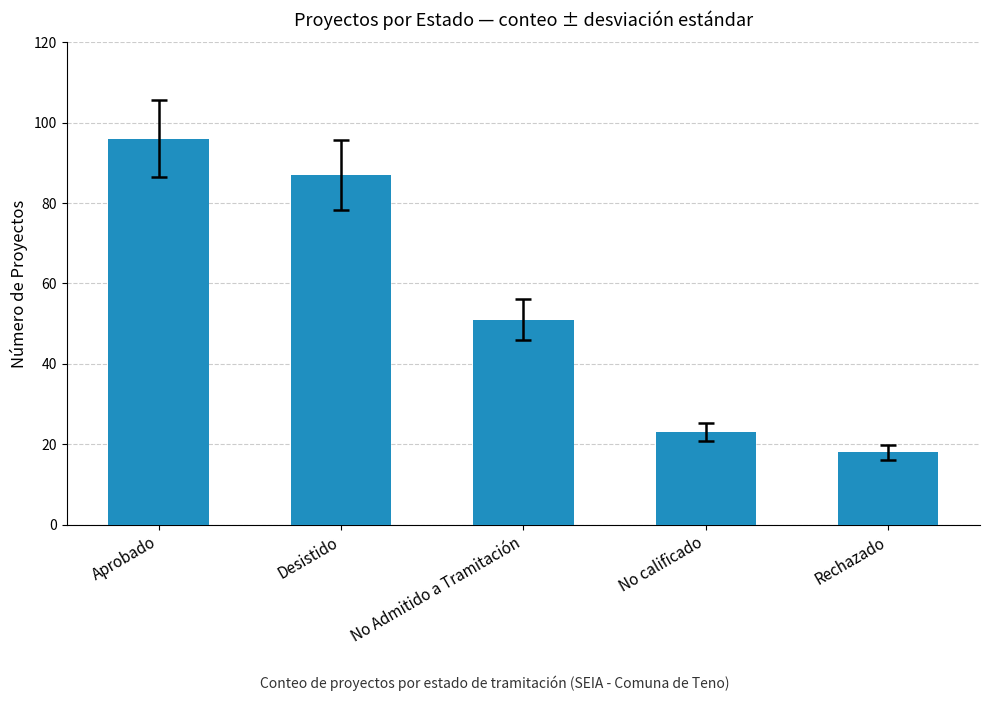

Reading left to right, transcribe all the data shown in this chart.

Aprobado=96	Desistido=87	No Admitido a Tramitación=51	No calificado=23	Rechazado=18